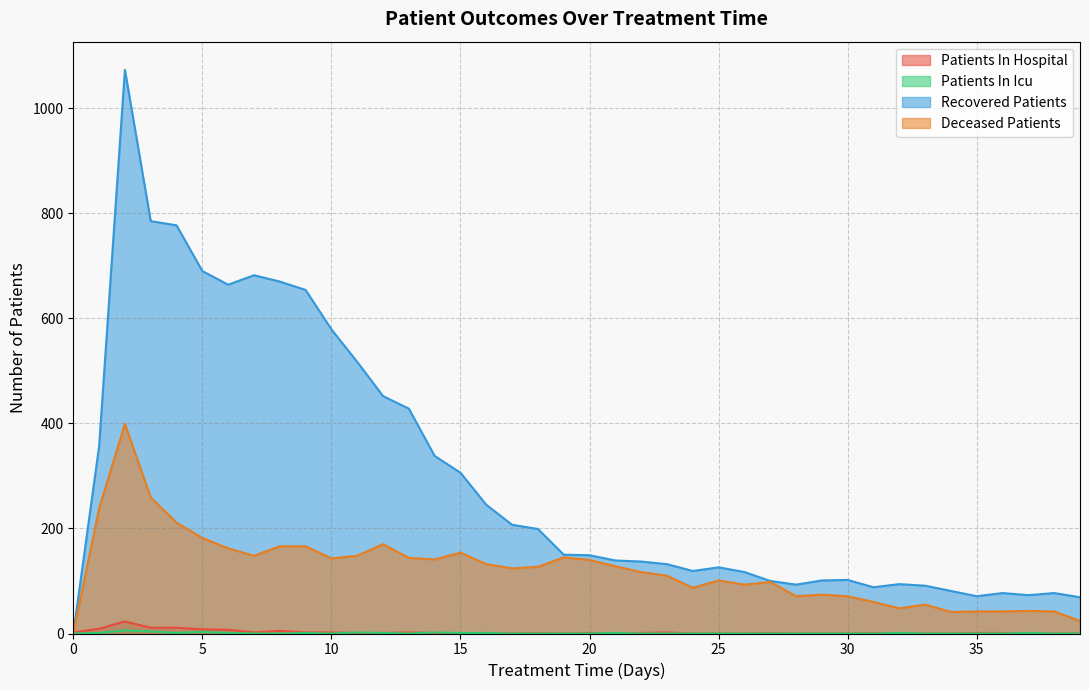

The value of patients_in_hospital at 39 is 7. True or false?

False